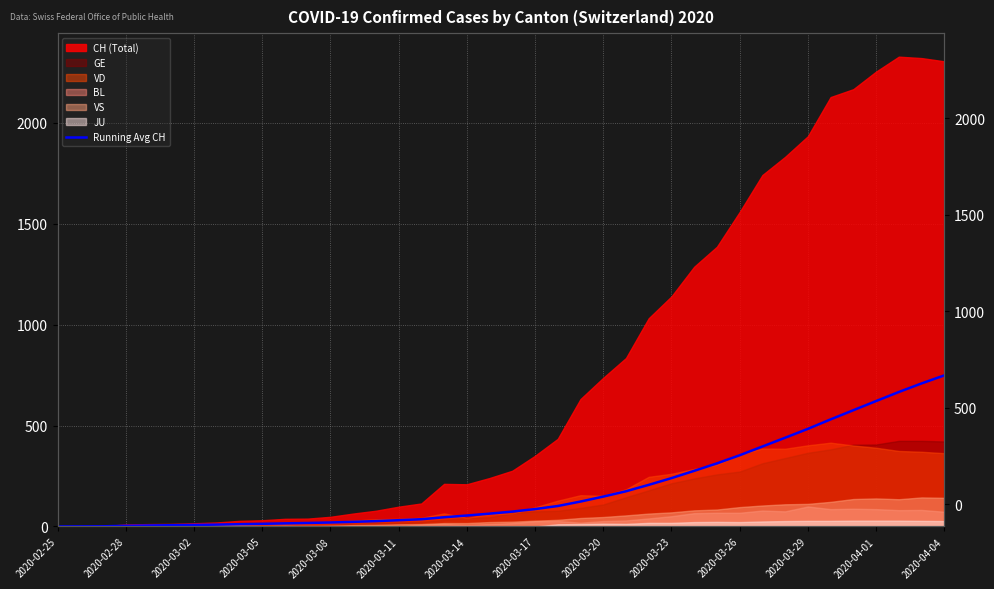

Is it true that the value at 2020-04-01 is 823.2?

False